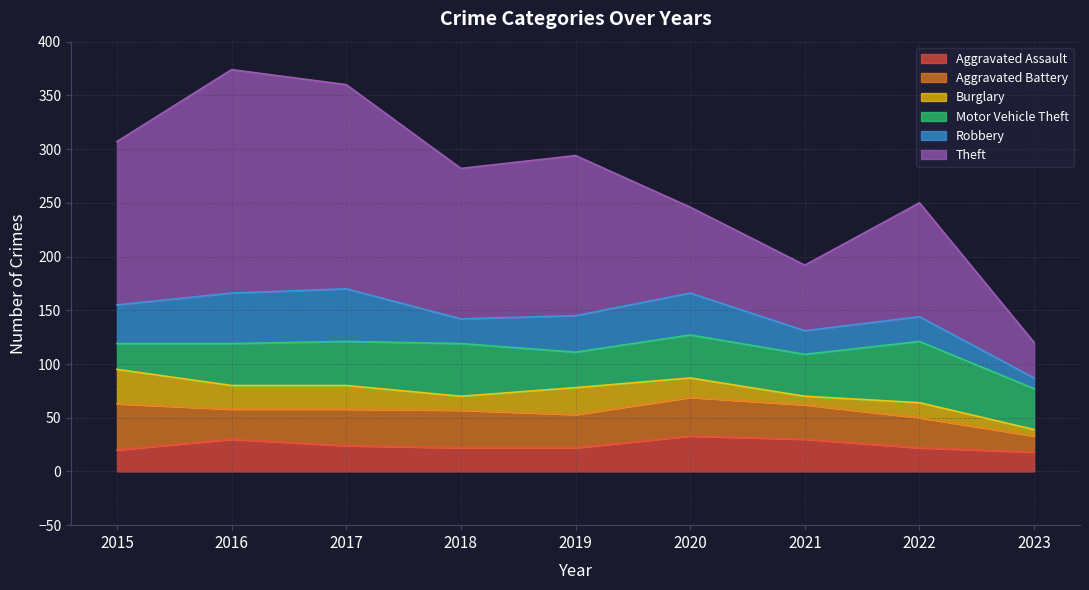

What is the value of the Burglary point at the 8th from the left?

14